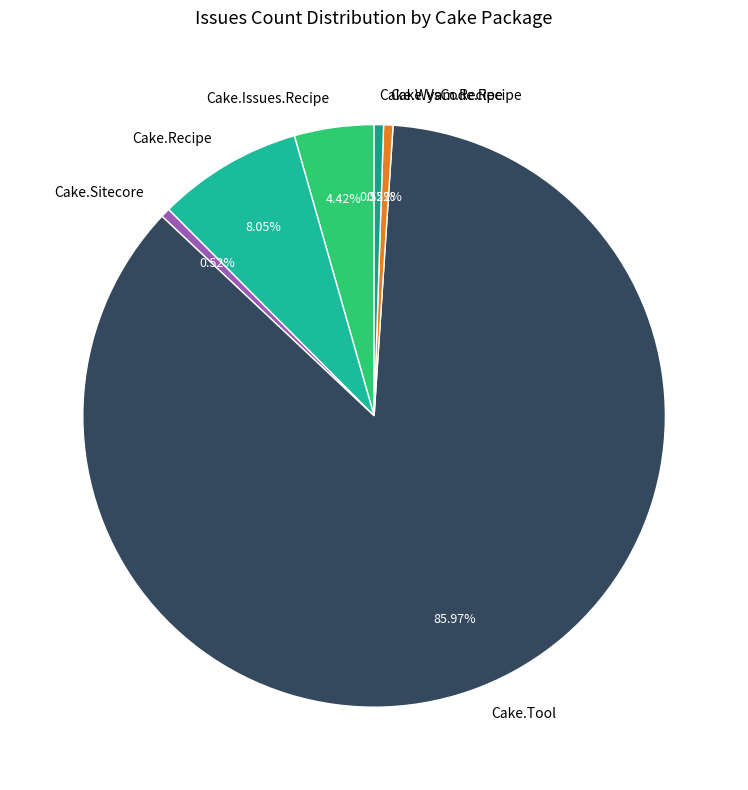

Which slice is the largest?

Cake.Tool